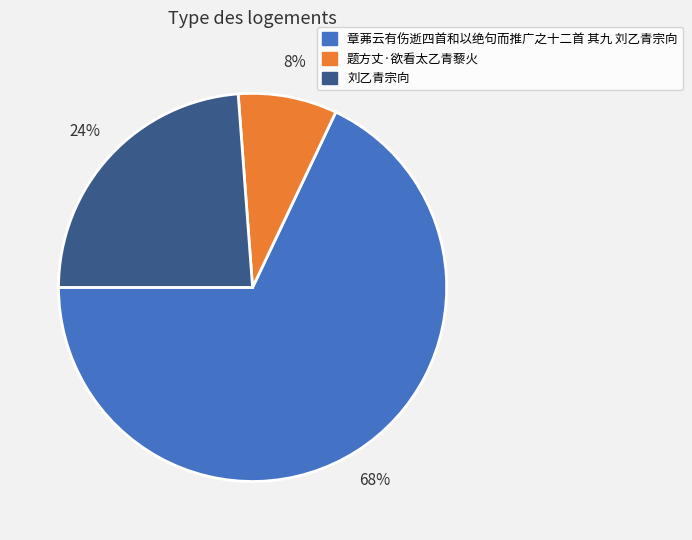

How many slices are in this pie chart?

3